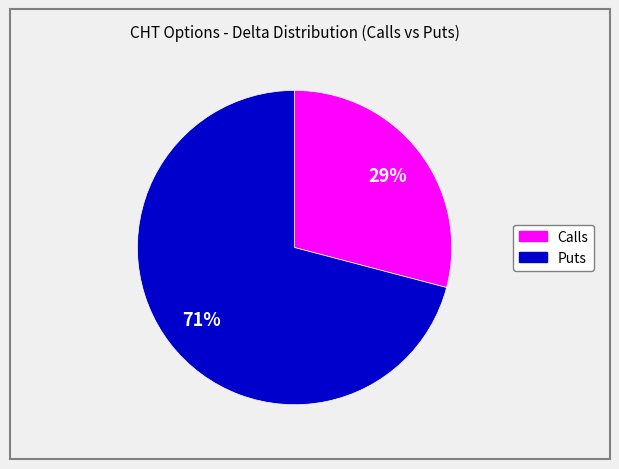

Count the number of slices in the pie.

2